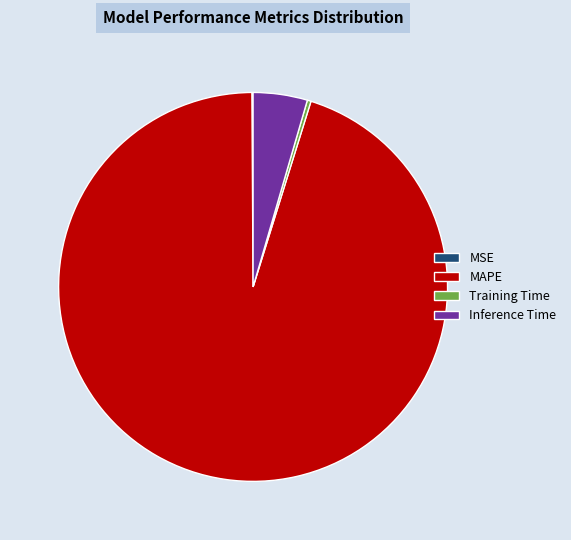

Which has a higher value, Training Time or Inference Time?

Inference Time